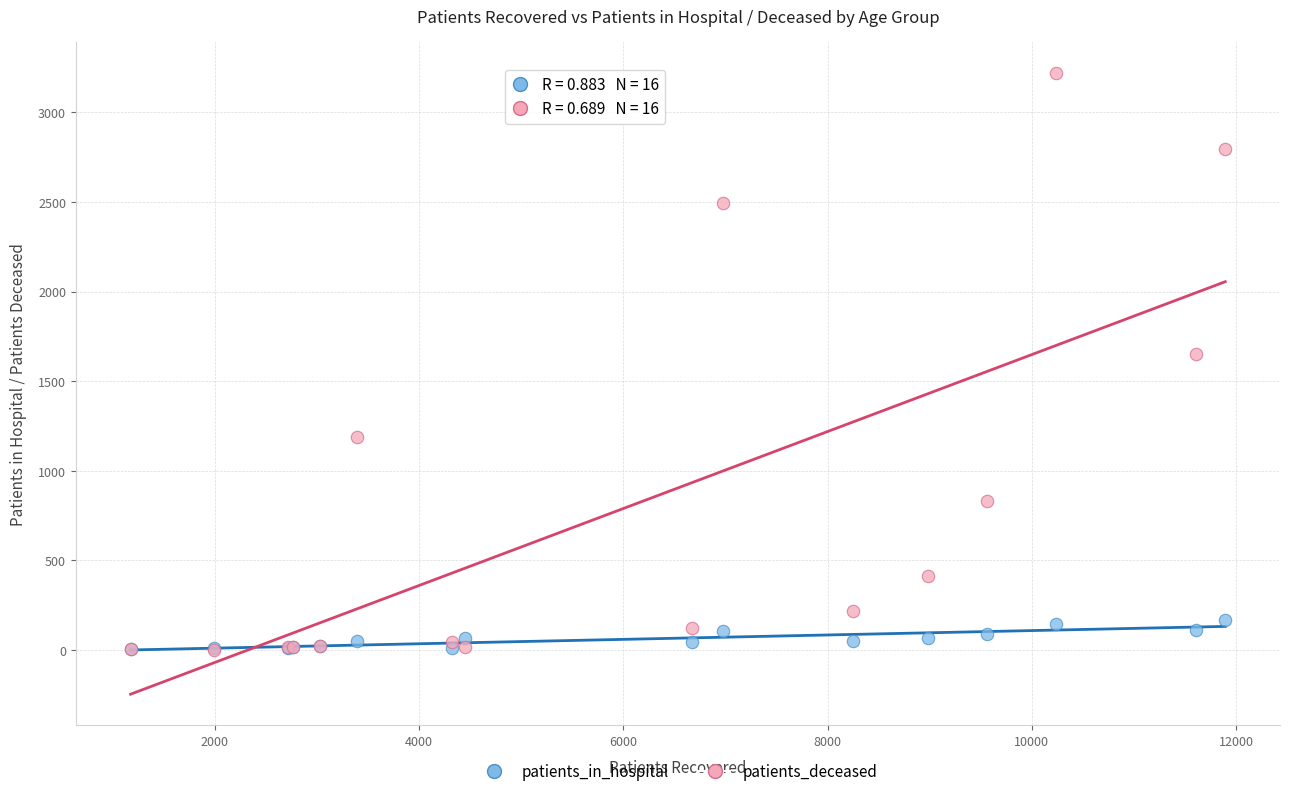

Which series has the largest Y range (max minus min)?

patients_deceased